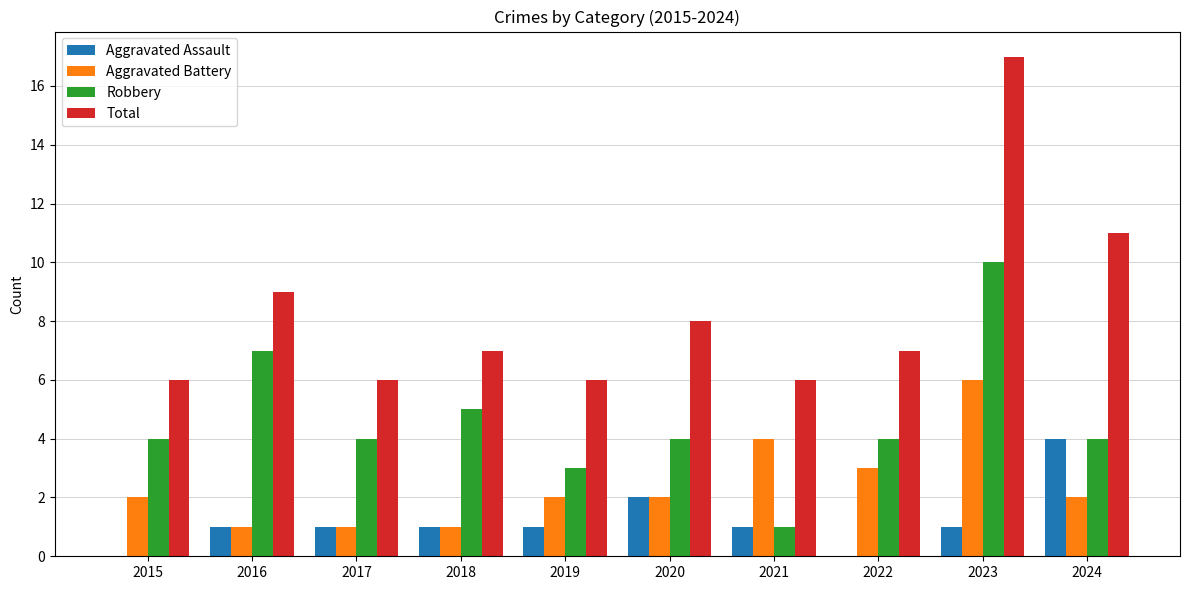

Where is Aggravated Assault nearest to the value 2?

2020